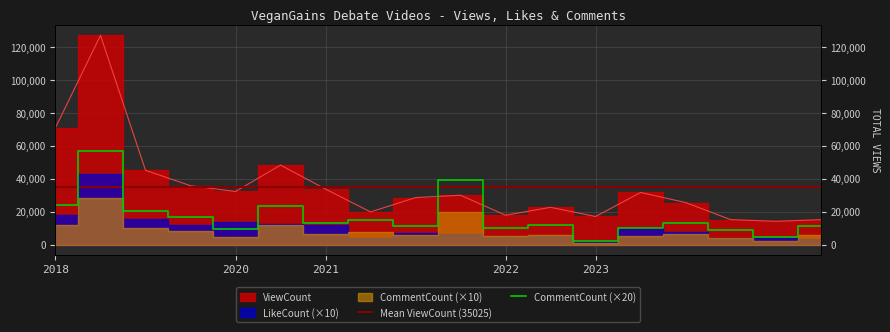

What is the difference between the highest and lowest values at Aug-2?

12306